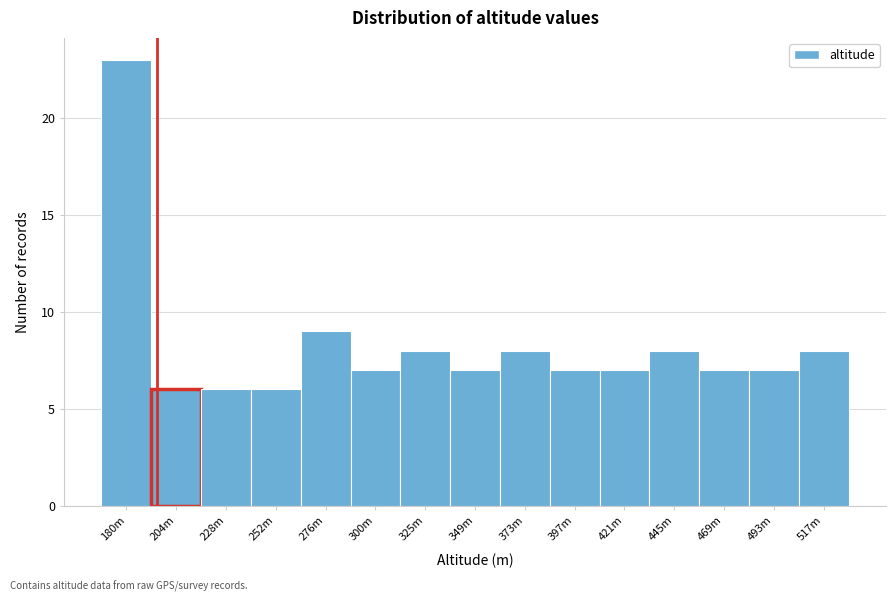

Reading left to right, transcribe all the data shown in this chart.

180m=23	204m=6	228m=6	252m=6	276m=9	300m=7	325m=8	349m=7	373m=8	397m=7	421m=7	445m=8	469m=7	493m=7	517m=8